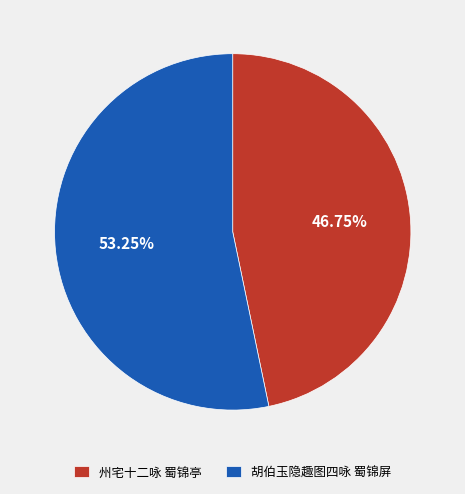

Is there any slice that represents more than half of the pie?

Yes